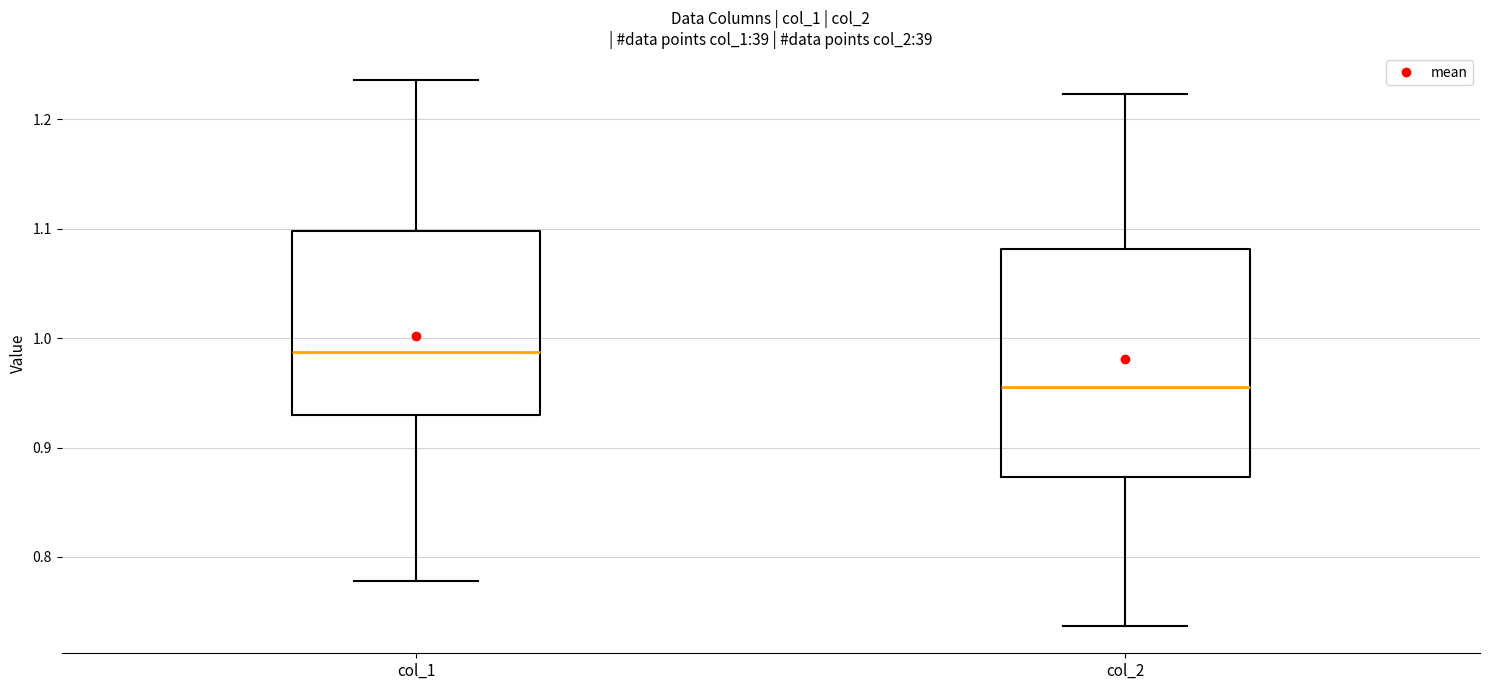

Comparing the boxes themselves (not the whiskers), which one is the tallest?

col_2